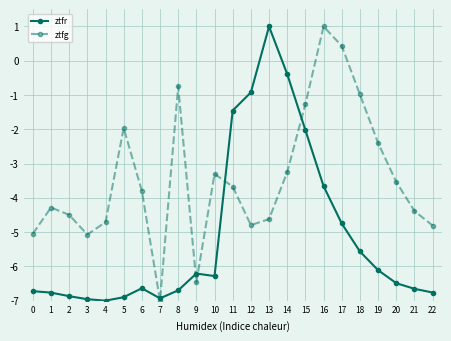

Does the chart have visible grid lines?

Yes